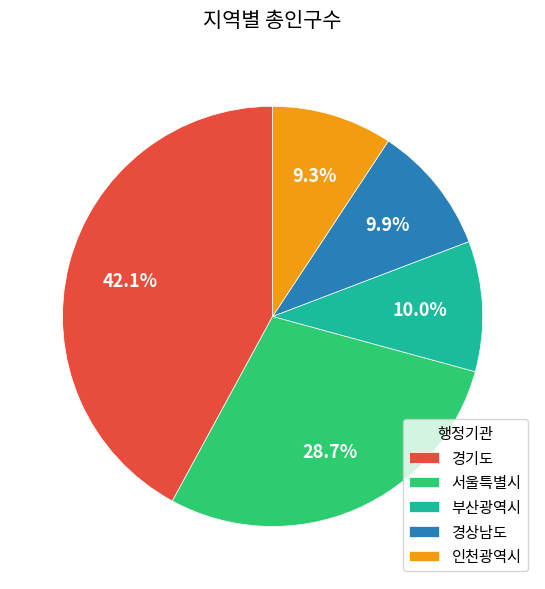

To the nearest percent, what is the average slice percentage?

20%